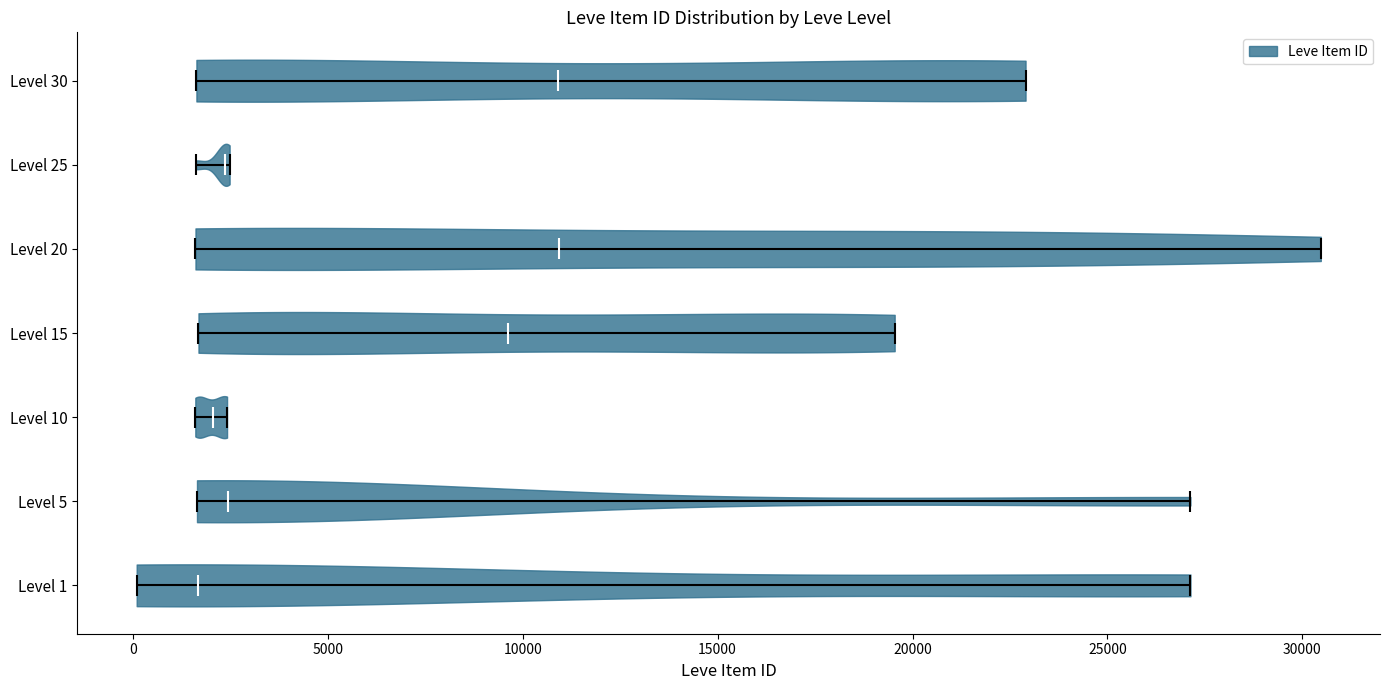

Reading bottom to top, read every violin against the x-axis: where its median line is, and the lowest and highest points it reaches. The values are not printed on the chart, so give them approximately, as read against the axis.

Level 1: median line 1500, lowest point 0, highest point 27000
Level 5: median line 2500, lowest point 1500, highest point 27000
Level 10: median line 2000, lowest point 1500, highest point 2500
Level 15: median line 9500, lowest point 1500, highest point 19500
Level 20: median line 11000, lowest point 1500, highest point 30500
Level 25: median line 2500, lowest point 1500, highest point 2500
Level 30: median line 11000, lowest point 1500, highest point 23000